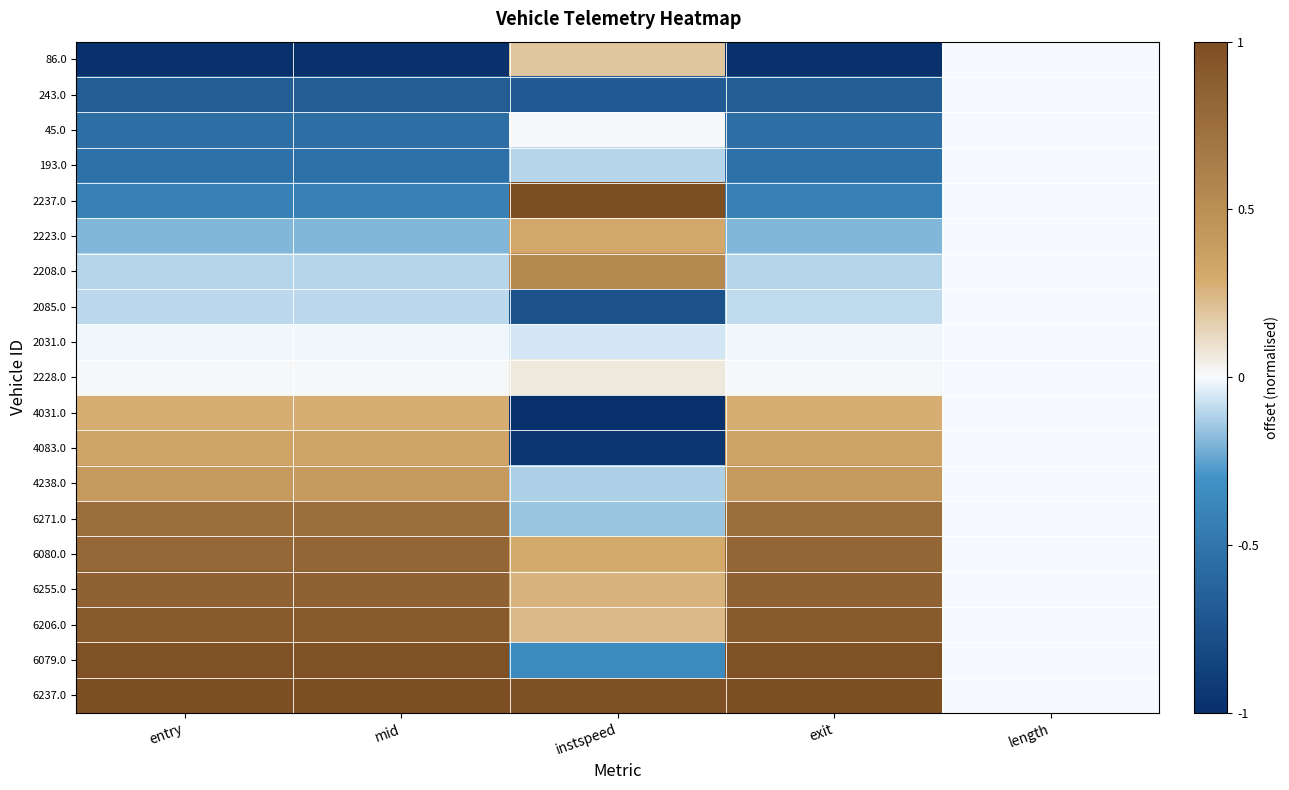

At which category is the sum across all series the highest?

exit